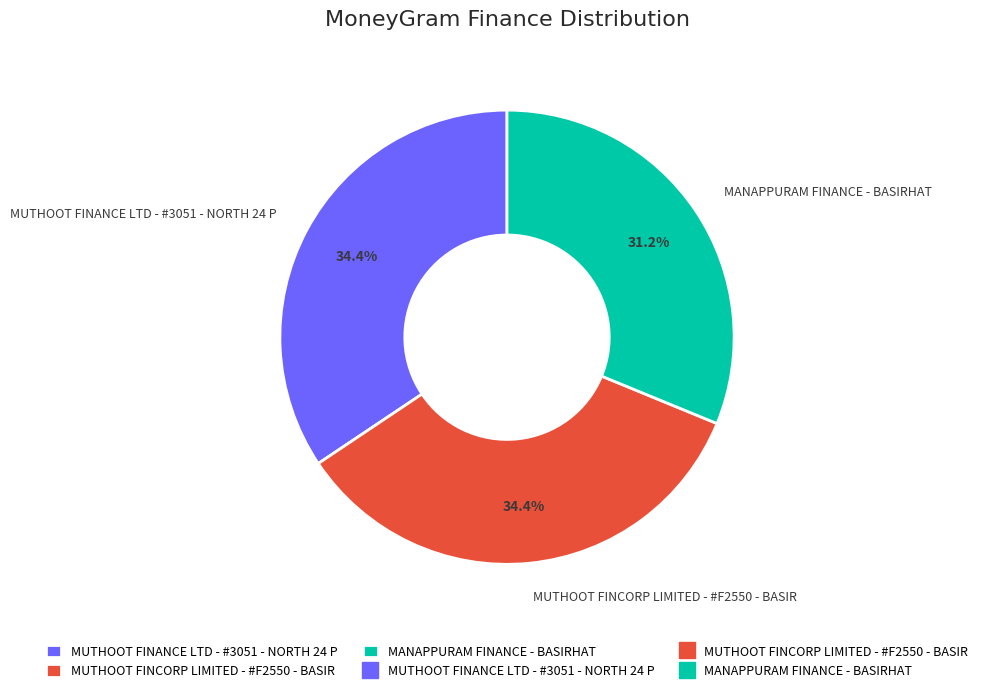

Does any single category account for the majority?

No